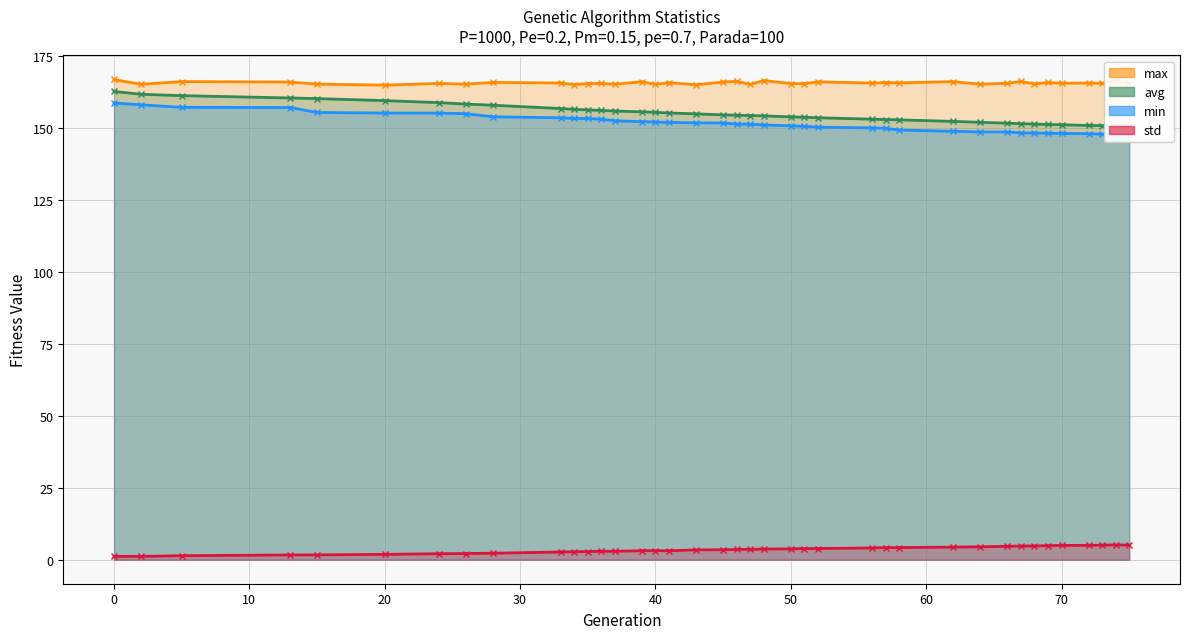

Is the value of max at 13 greater than the value of std at 70?

Yes